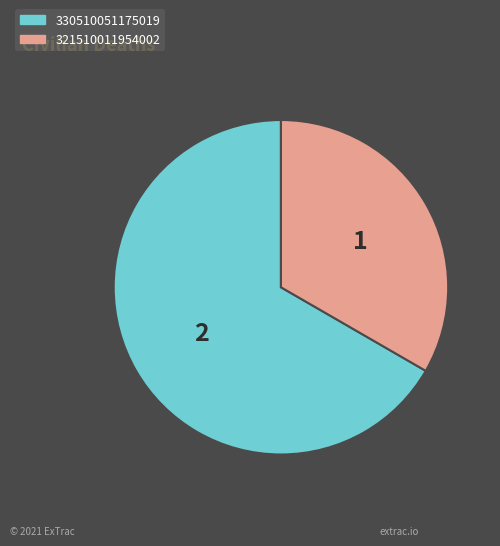

Is there any slice that represents more than half of the pie?

Yes